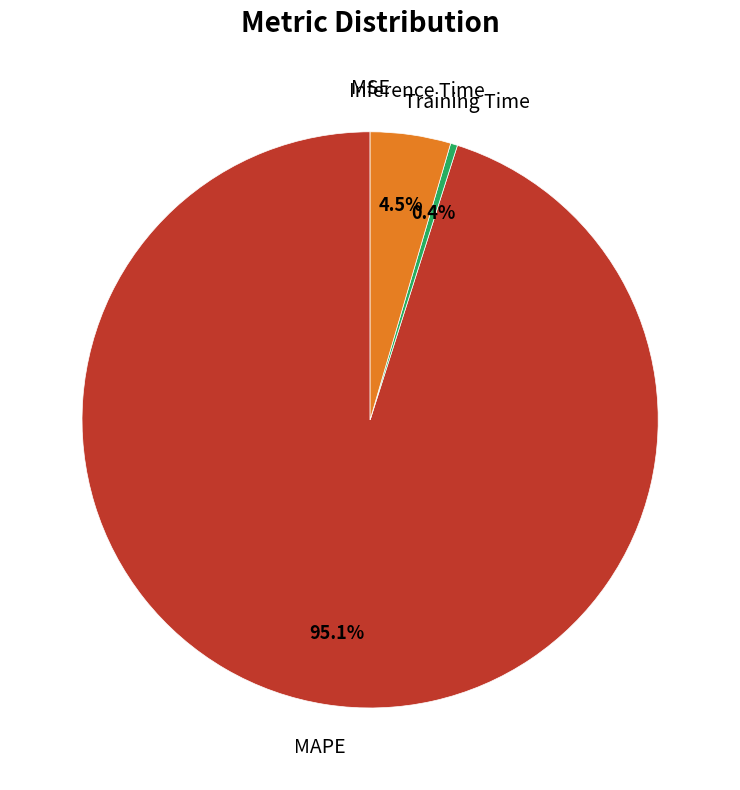

Is there any slice that represents more than half of the pie?

Yes